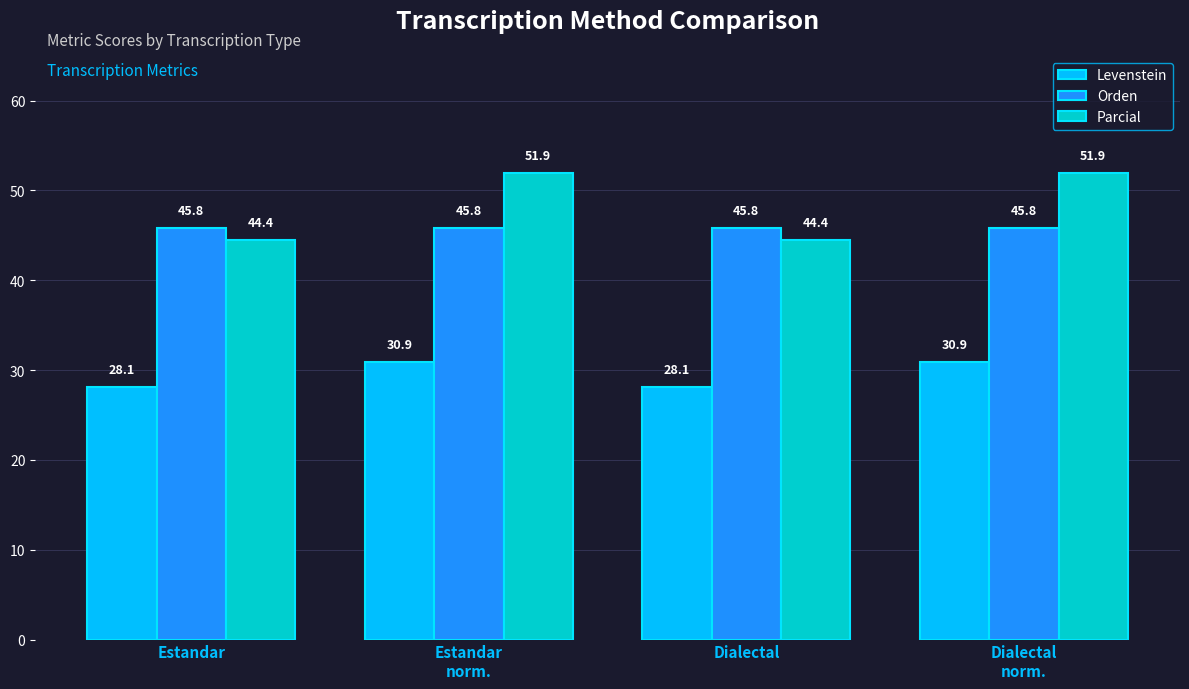

Which series has the largest range (max minus min)?

Parcial